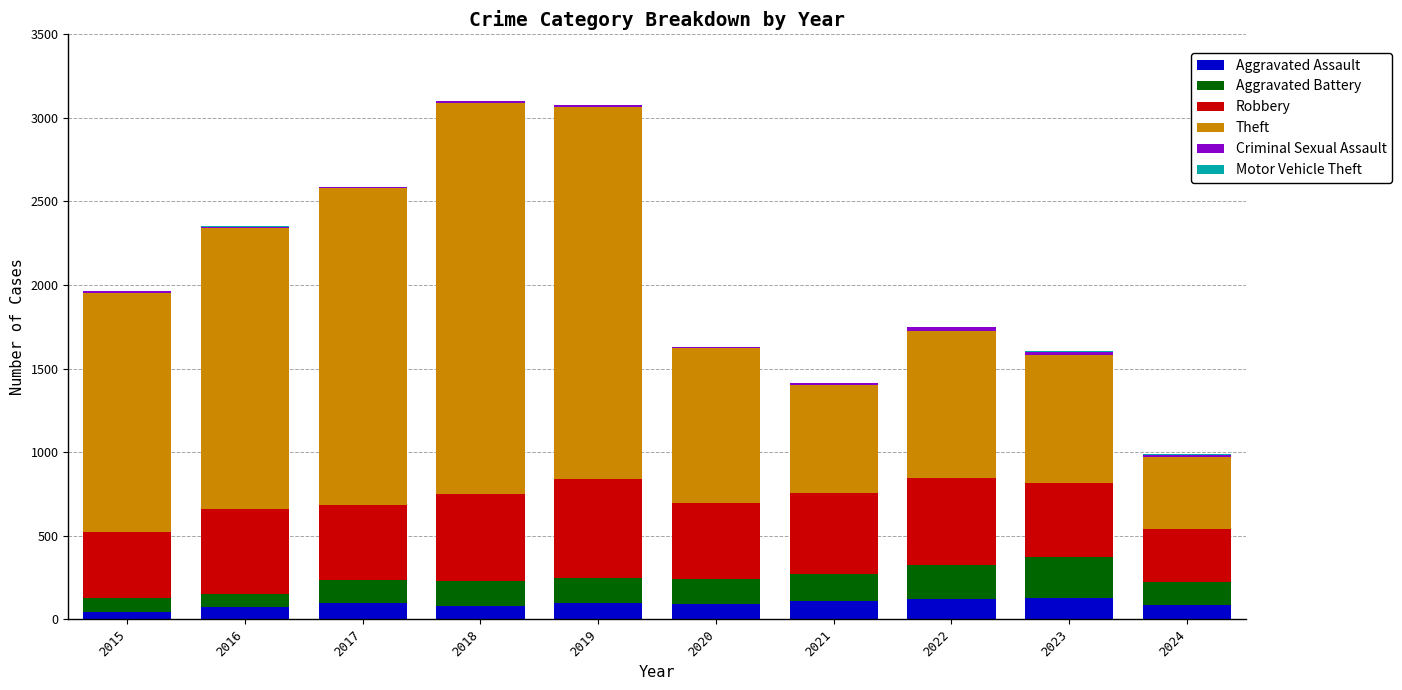

The Aggravated Assault series shows 121 at 2022. True or false?

True